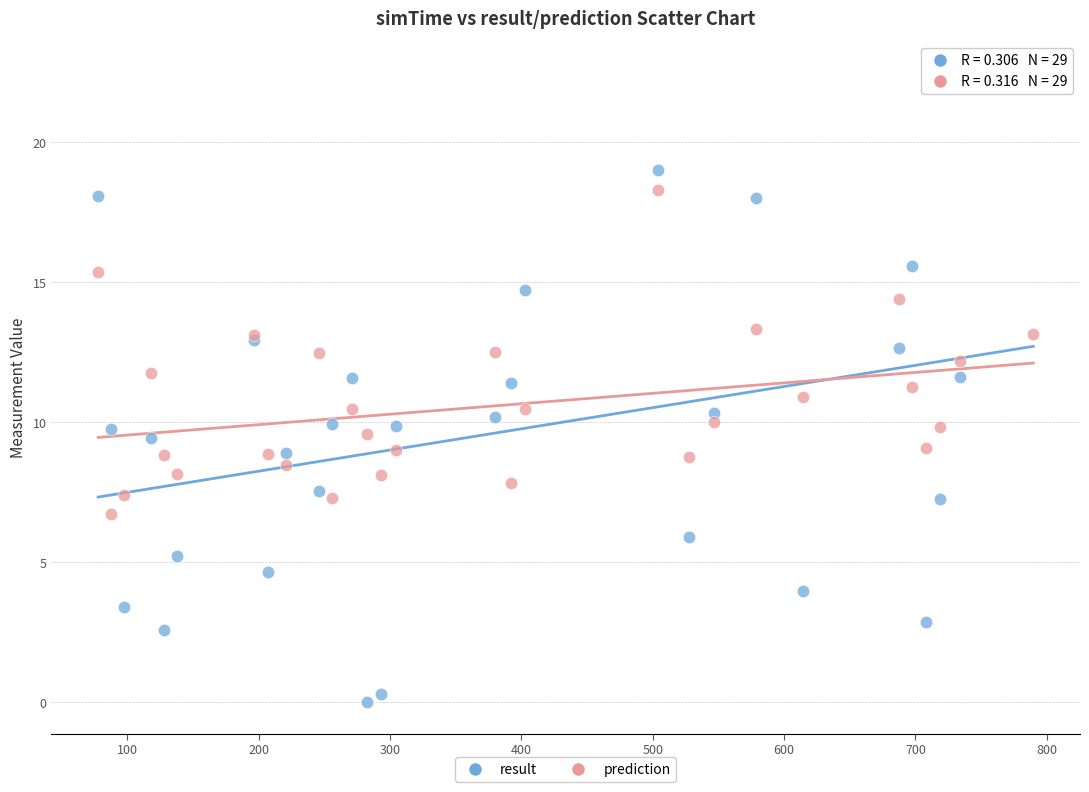

Which series has the largest Y range (max minus min)?

result